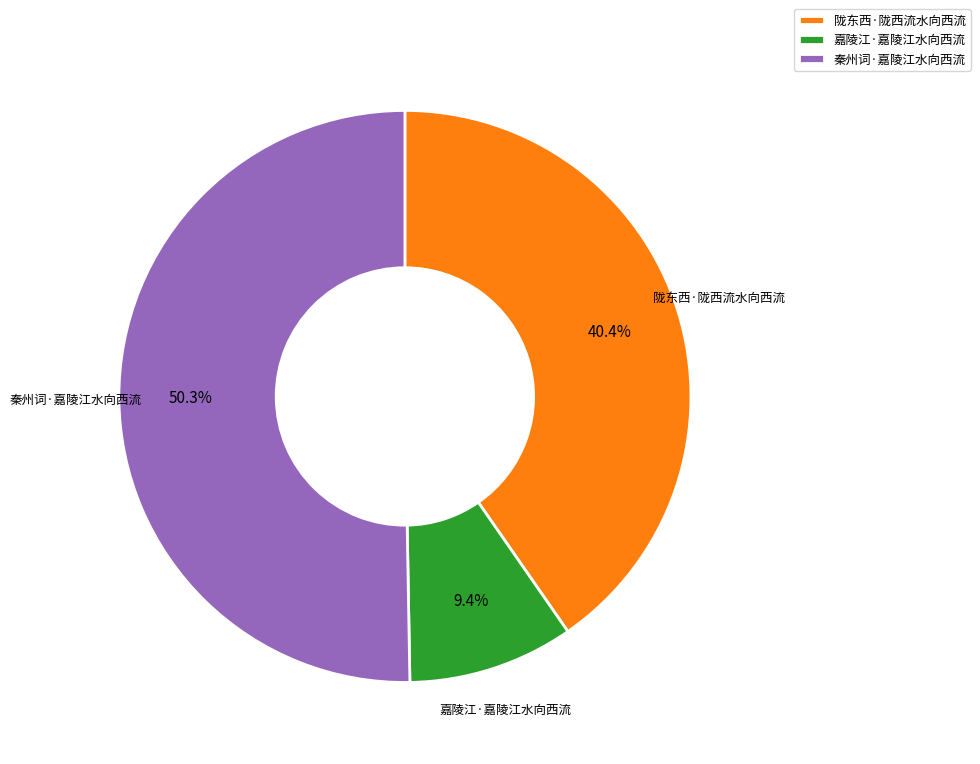

To the nearest percent, what is the combined percentage of 陇东西·陇西流水向西流 and 嘉陵江·嘉陵江水向西流?

50%